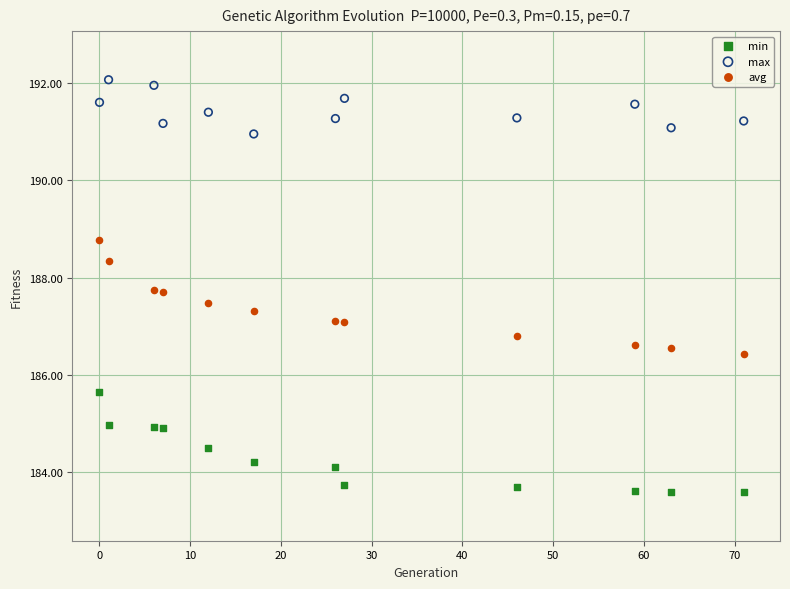

Which series has the widest spread of Y values?

avg